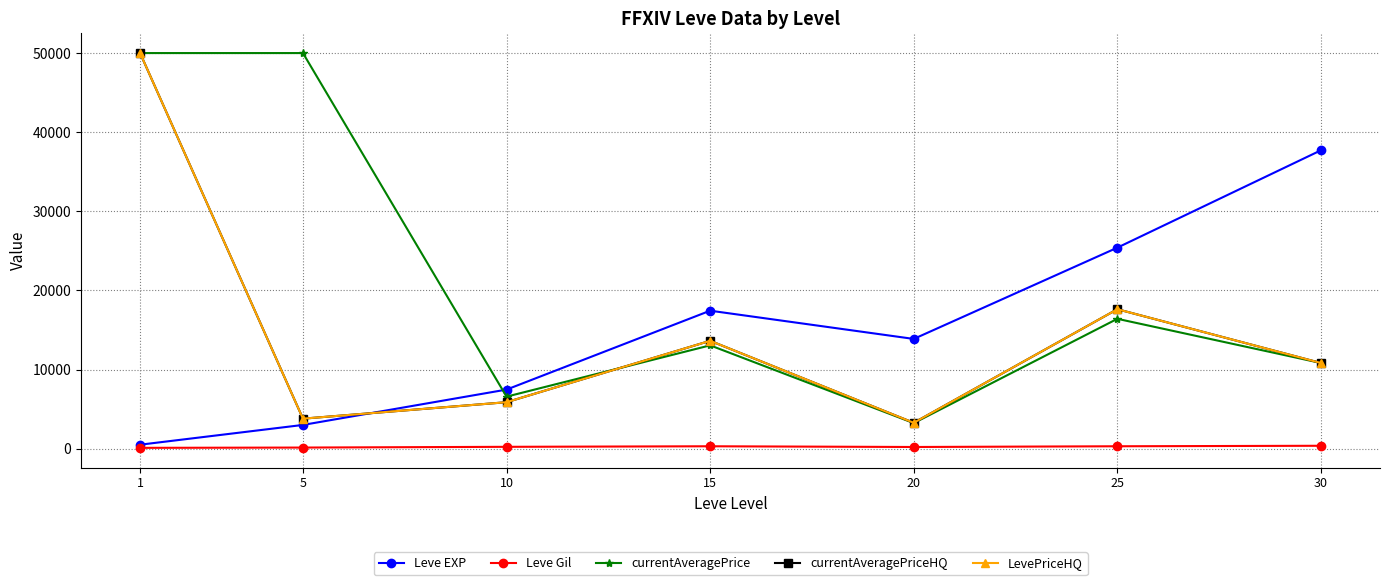

Between 30 and 5, which is larger?

30